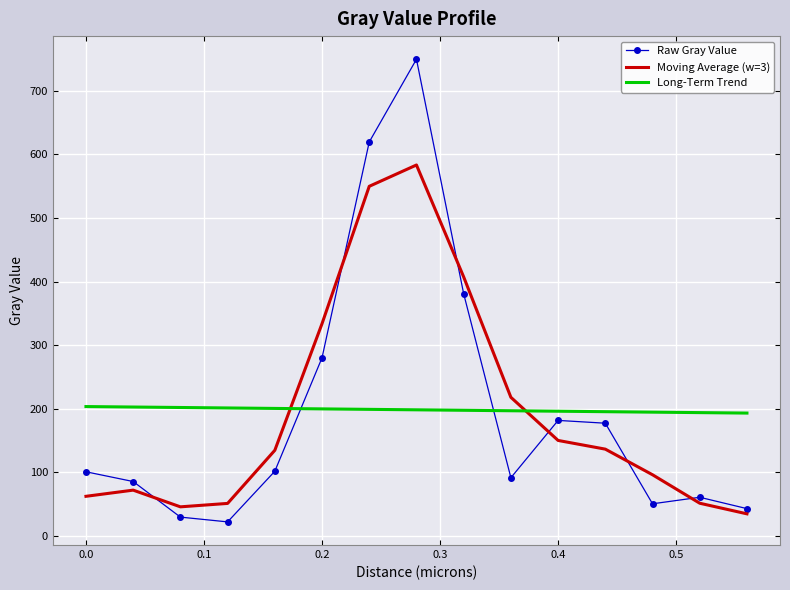

What is the smallest value displayed?

21.6